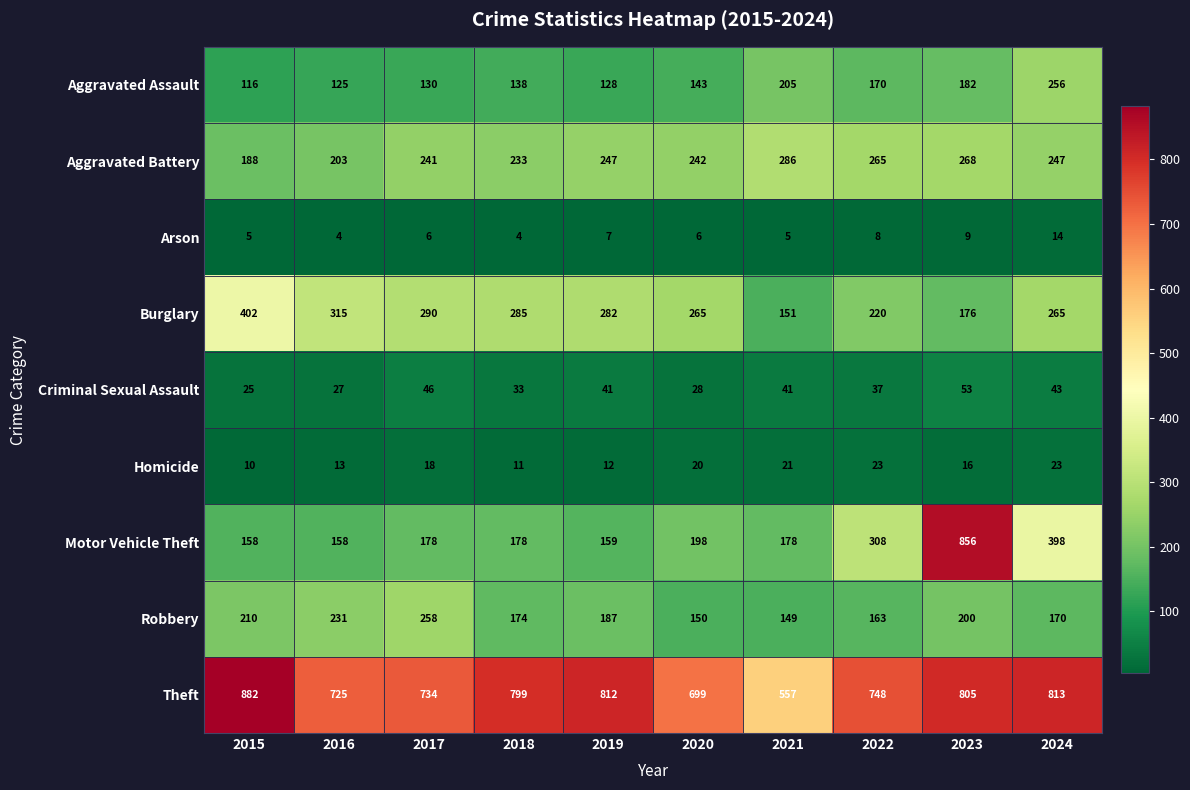

Read the Homicide value at 2018, to the nearest 5.

10